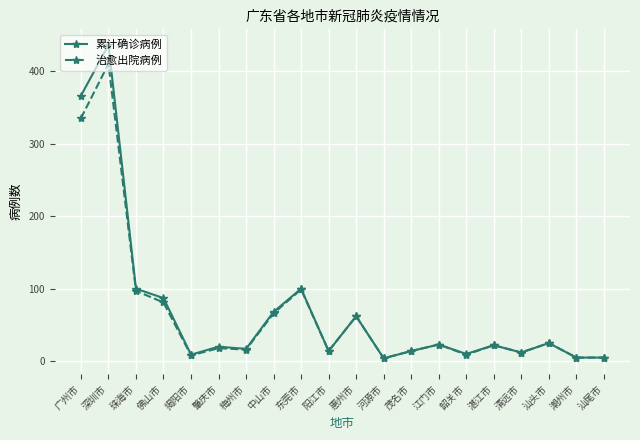

True or false: 治愈出院病例 has more than 2 interior local peaks.

True